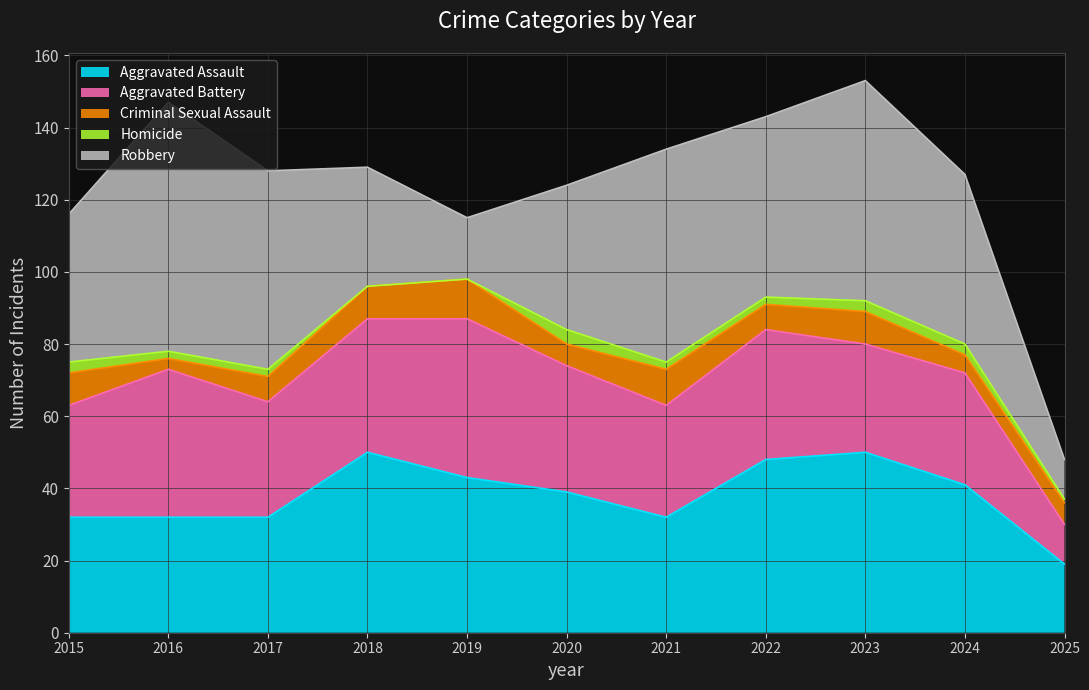

The value of Aggravated Battery at 2024 is 31. True or false?

True